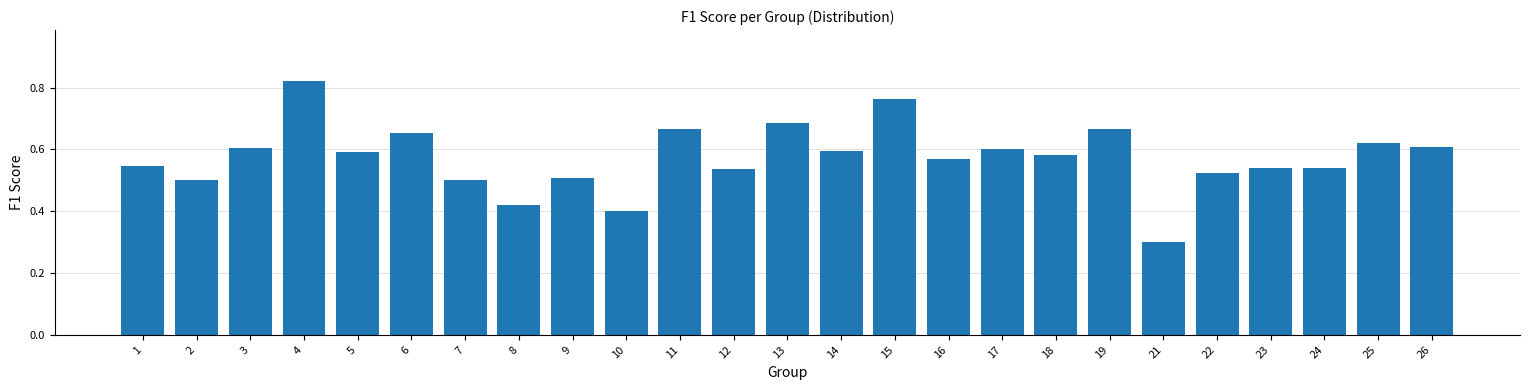

True or false: the data shows 0.2 at 15.

False